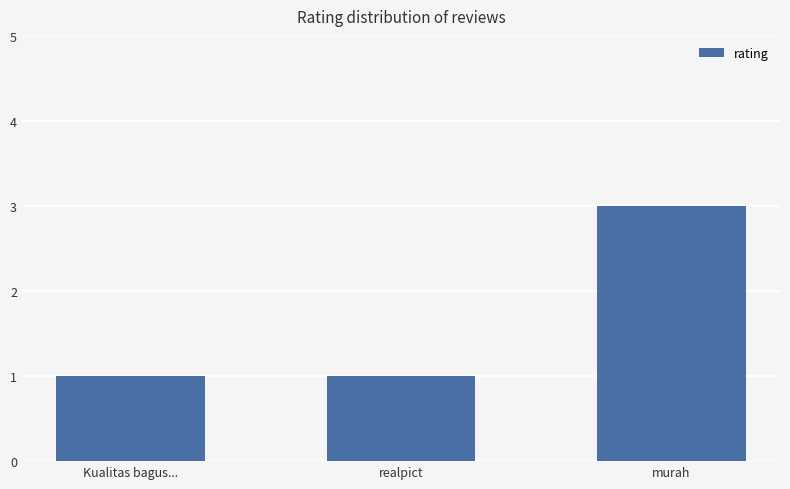

Count the number of data series in this chart.

1